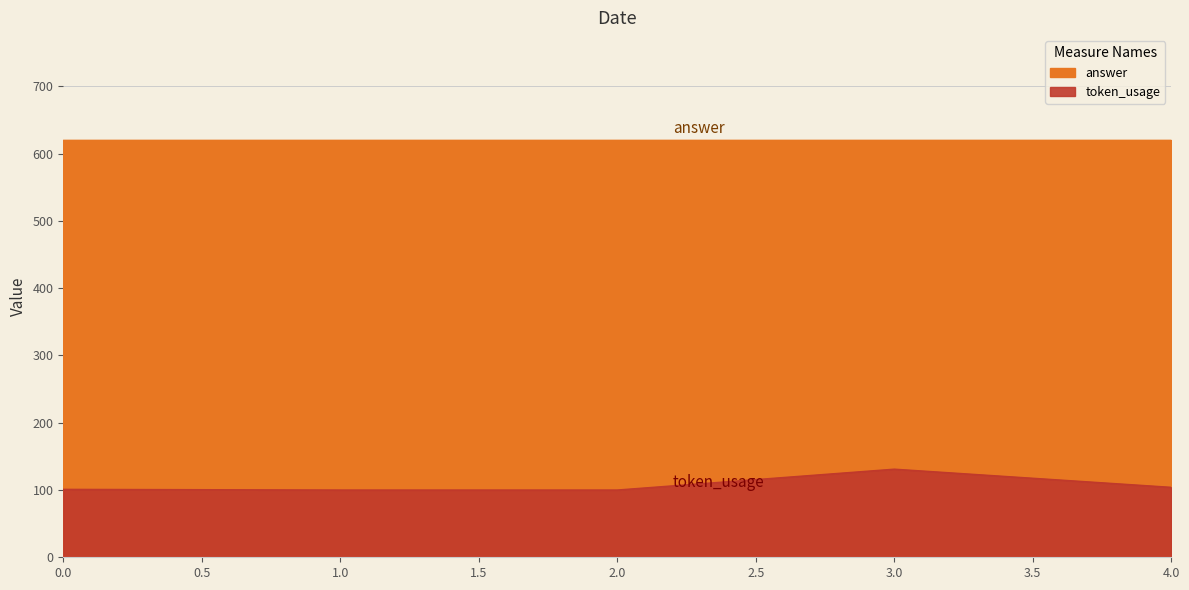

List the labels in order of value, largest first.

3, 4, 0, 1, 2